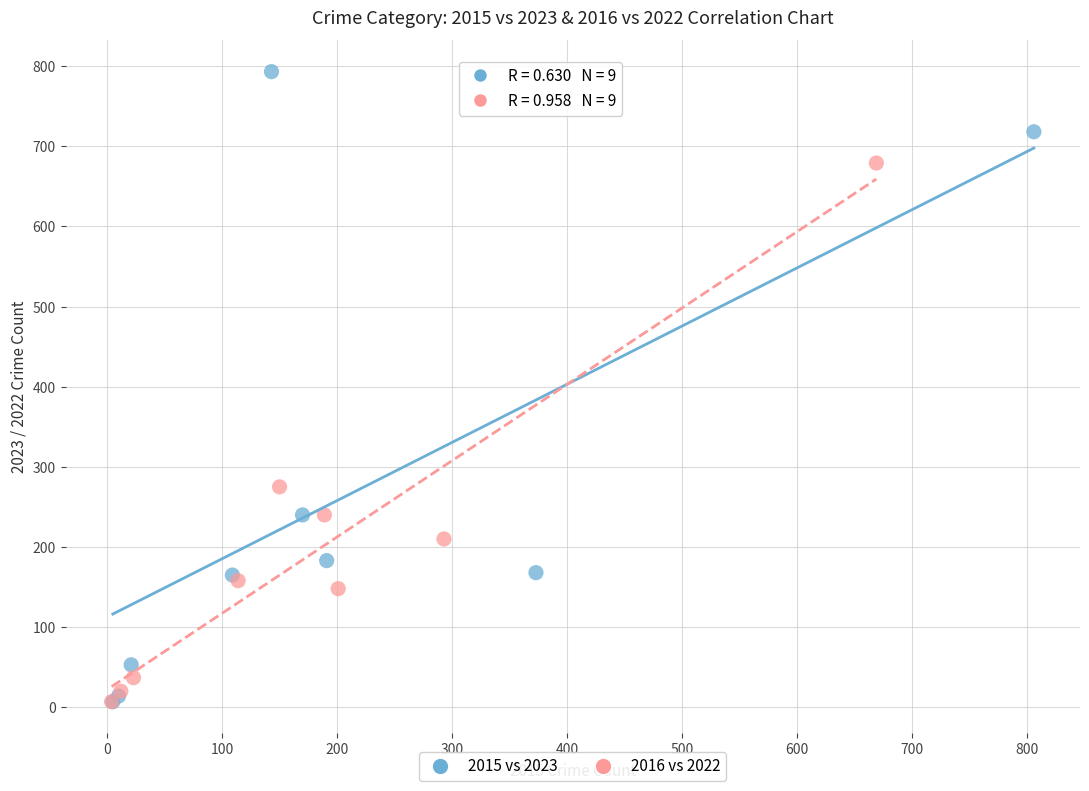

Which series has the widest spread of Y values?

2015 vs 2023